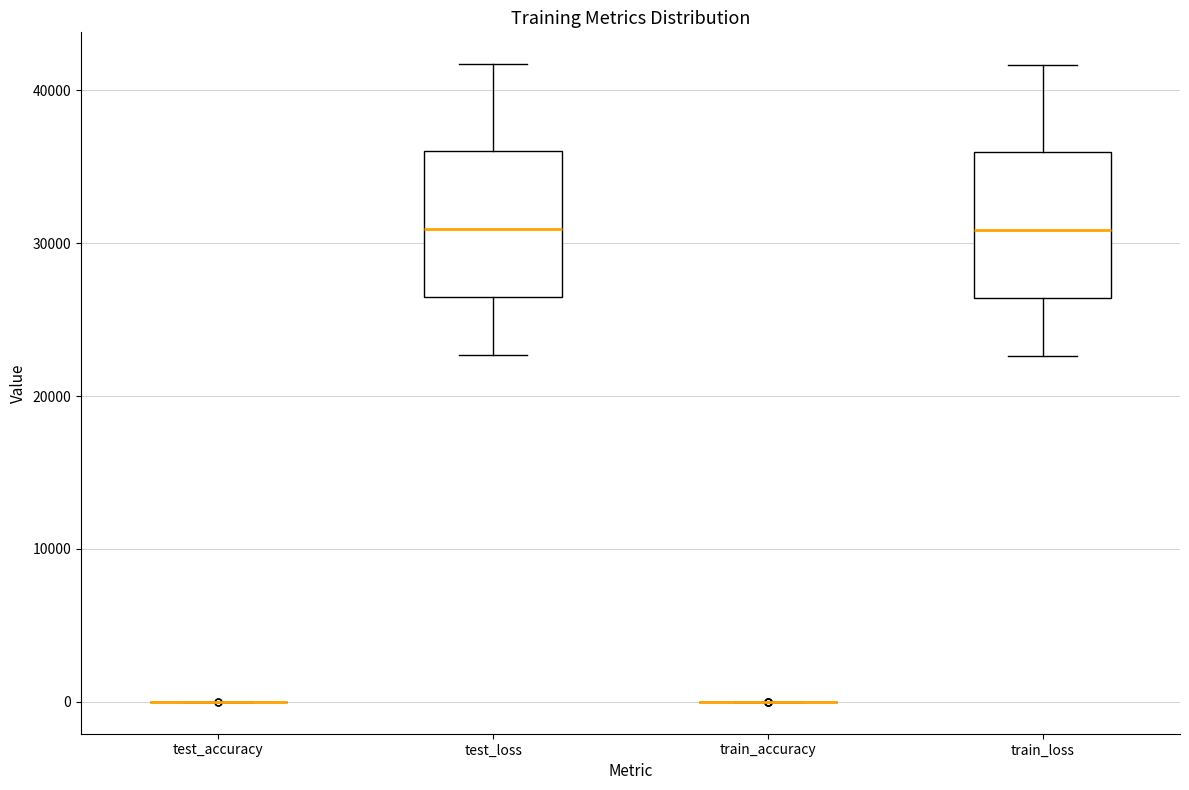

Reading left to right, transcribe this box plot: for each box, give where its median line is, the range the box spans, and where its two whiskers end, as read against the y-axis. The values are not printed on the chart, so give them approximately, as read against the axis.

test_accuracy: box collapsed to a line at 0, whiskers 0 to 0
test_loss: median 31000, box 26000 to 36000, whiskers 23000 to 42000
train_accuracy: box collapsed to a line at 0, whiskers 0 to 0
train_loss: median 31000, box 26000 to 36000, whiskers 23000 to 42000